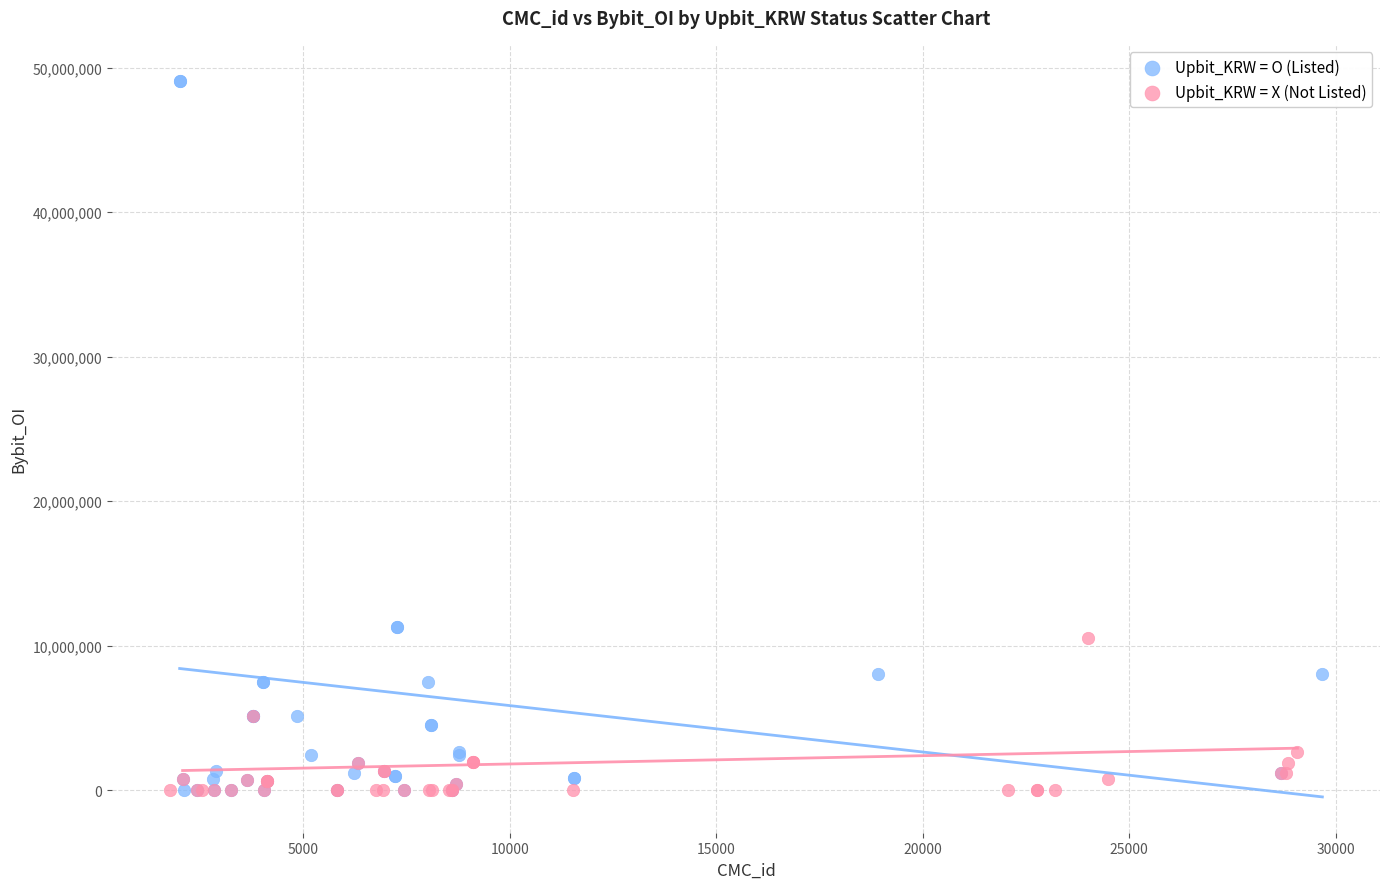

Which series reaches the maximum Y coordinate?

Upbit_KRW = O (Listed)